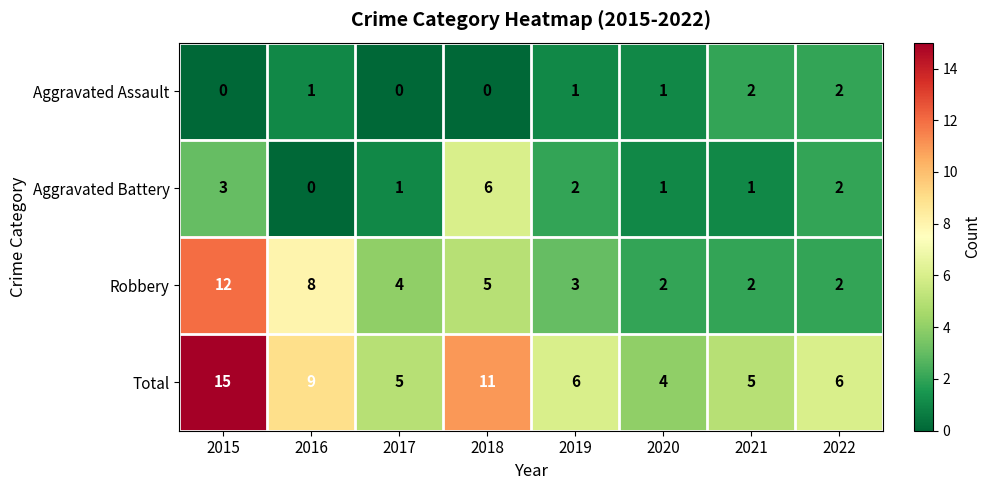

Rank the series by their average value, from highest to lowest.

Total, Robbery, Aggravated Battery, Aggravated Assault